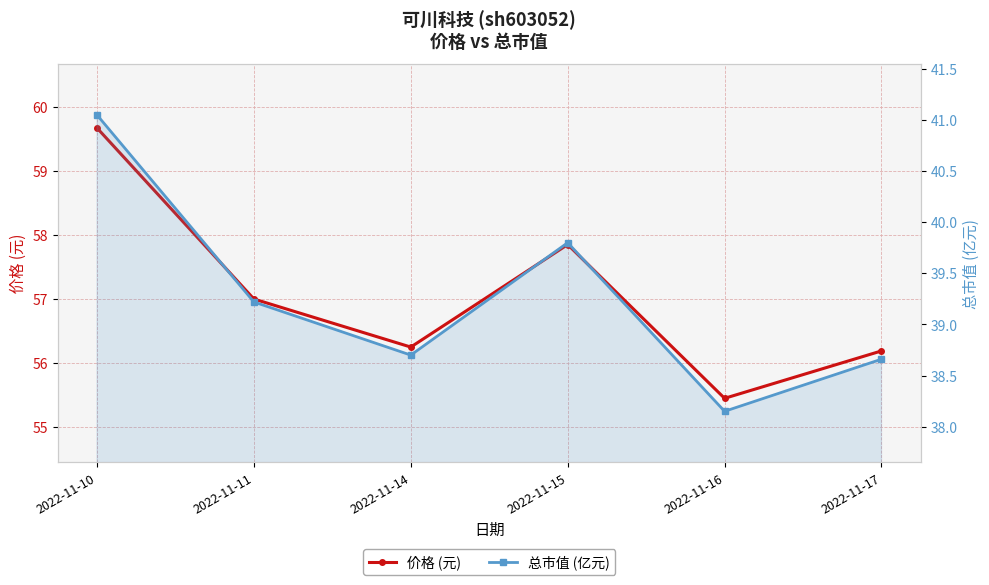

Reading right to left, list all the values displayed in this chart.

价格 (元): 56.2	55.5	57.9	56.2	57.0	59.7
总市值 (亿元): 38.7	38.1	39.8	38.7	39.2	41.0